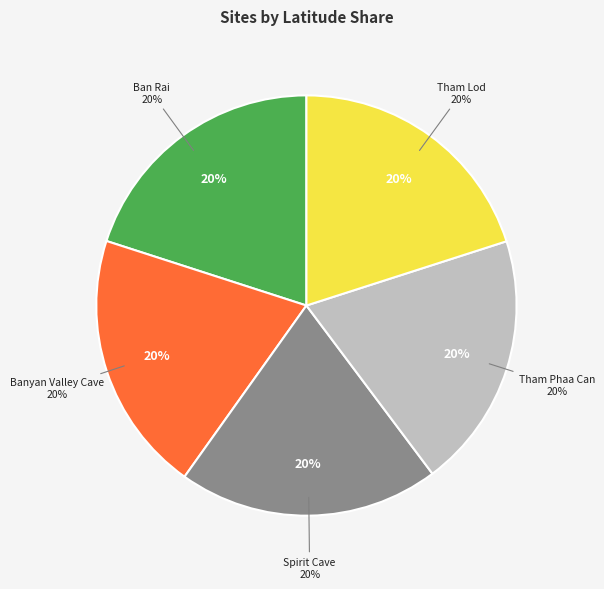

To the nearest percent, what is the average slice percentage?

20%